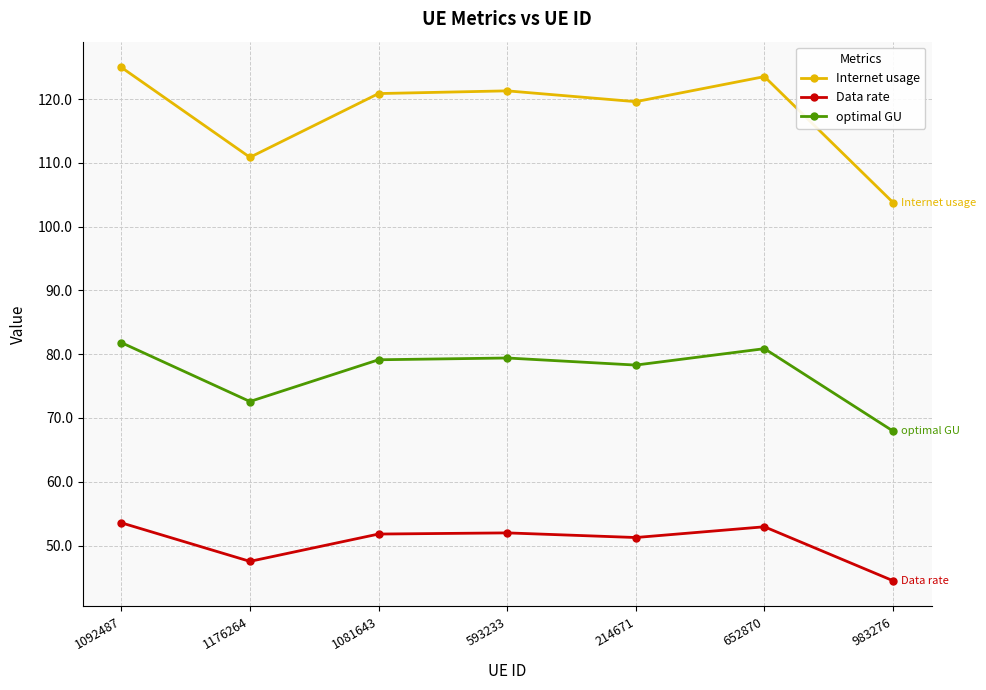

What is the total value across all series at 214671?

249.2